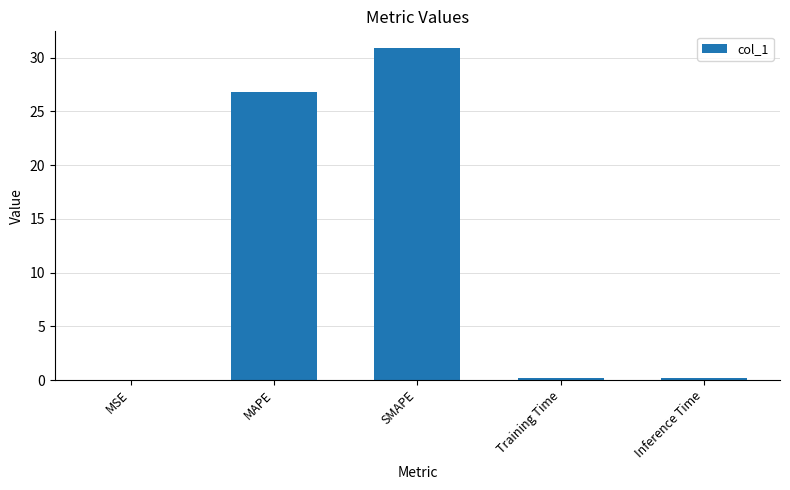

Where is the data nearest to the value 15?

MAPE